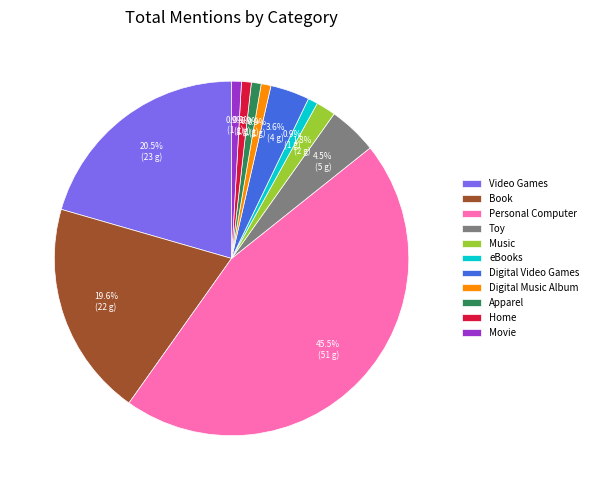

Approximately how many times larger is the value at Video Games compared to Digital Music Album?

23.0